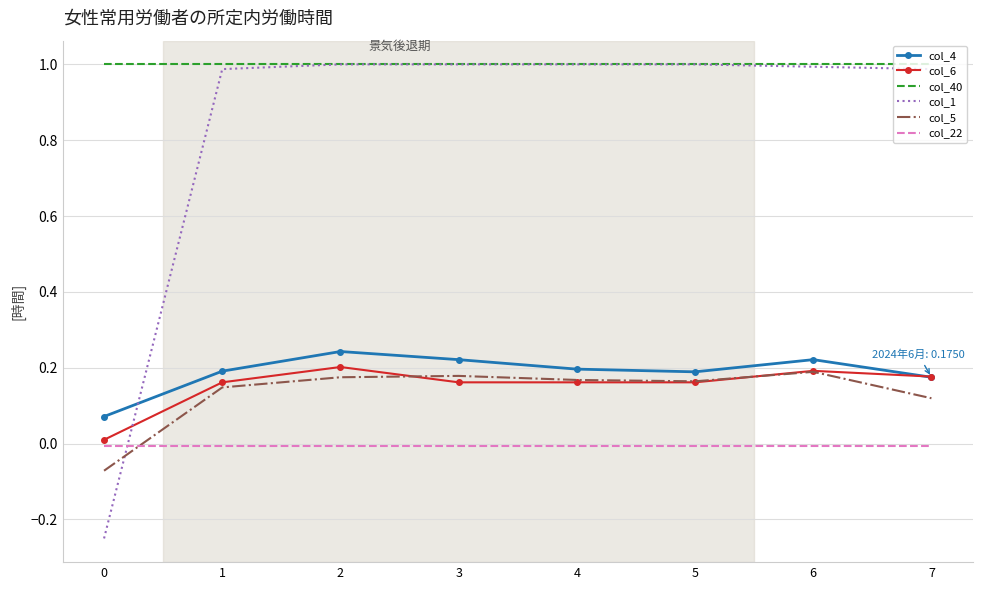

True or false: col_22 and col_4 cross at least once.

False